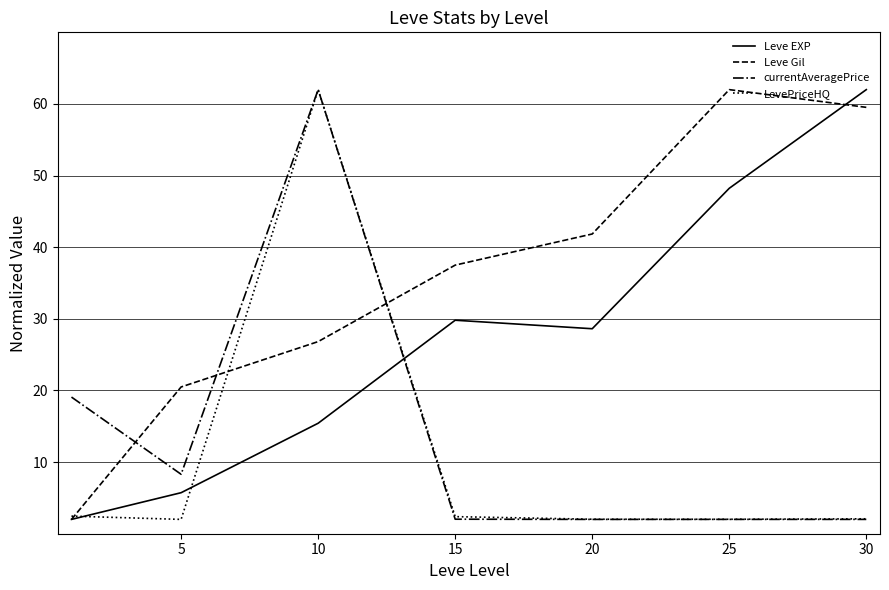

What is the minimum value for currentAveragePrice?

2.0